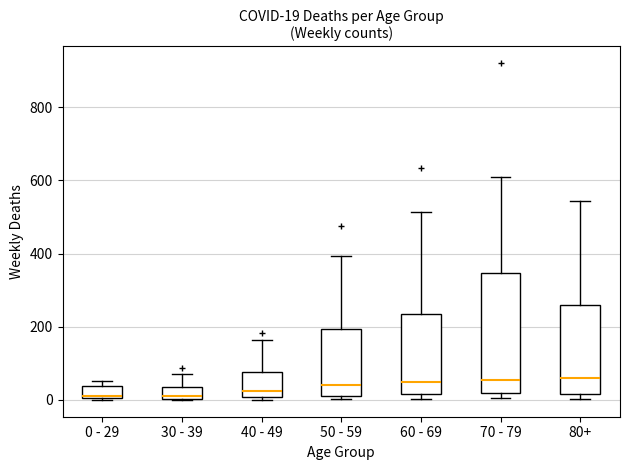

Which box is the tallest, from its lower edge to its upper edge?

70 - 79